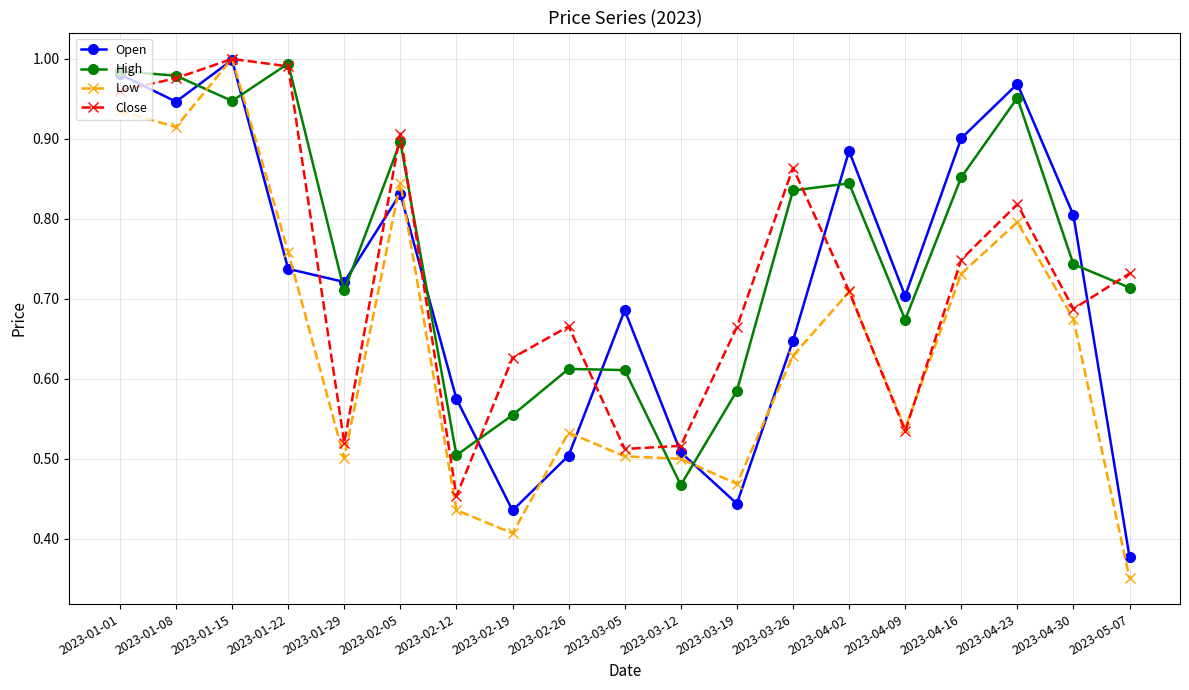

What are all the series names shown in the legend?

Open, High, Low, Close